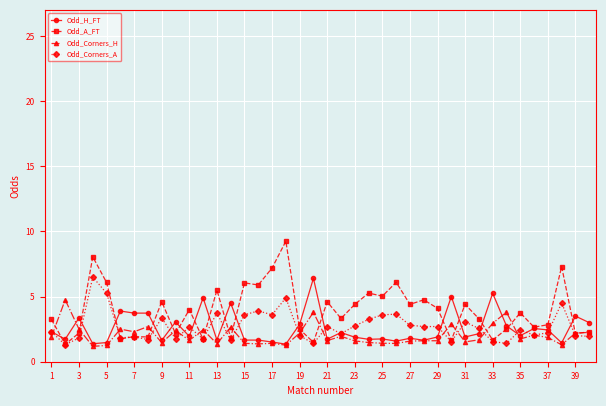

What is the maximum value for Odd_Corners_H?

4.8